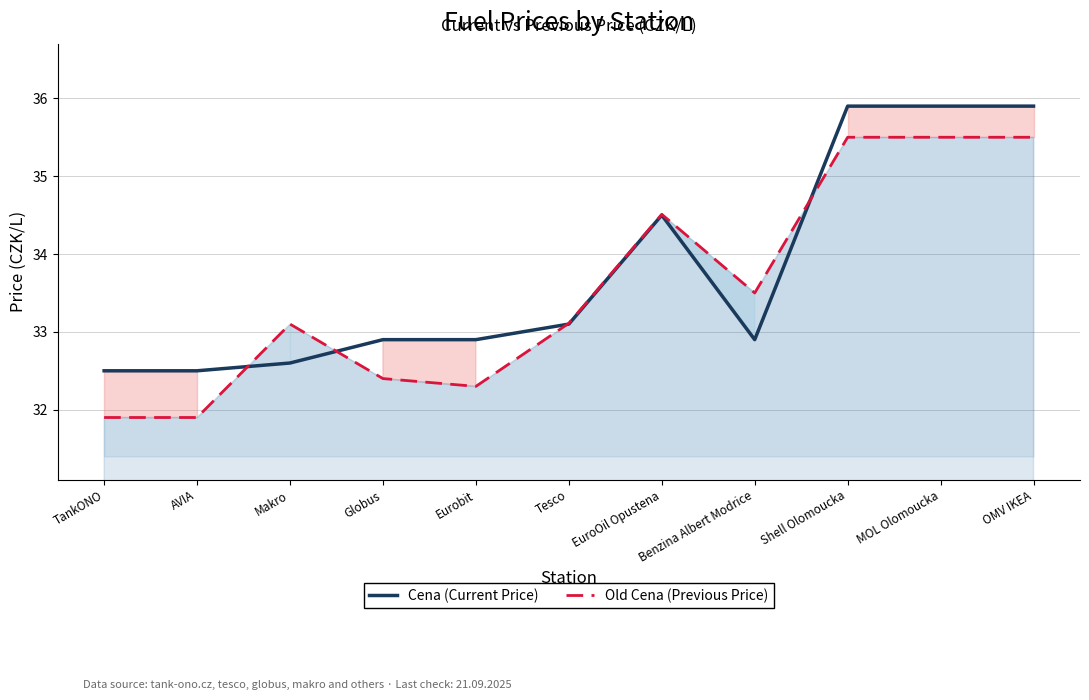

In Cena (Current Price), how many points are higher than both neighbors (excluding endpoints)?

1